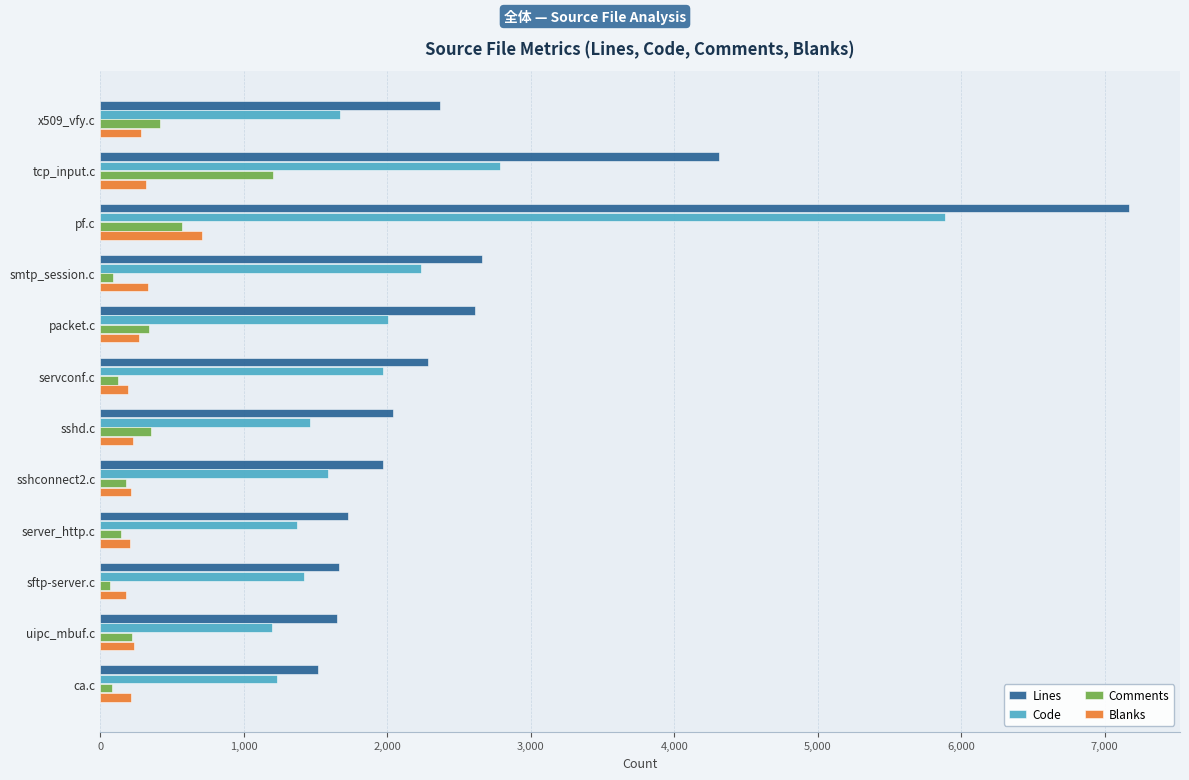

What is the difference between the maximum and second lowest values in the Lines series?

5519